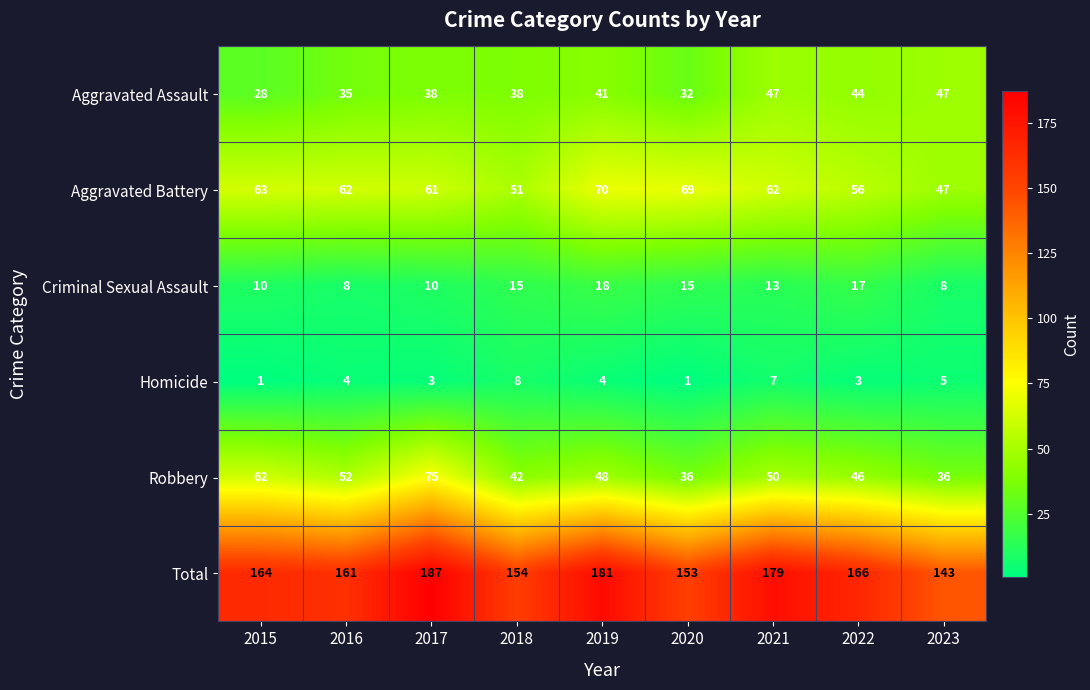

Rank the series at 2021 from highest to lowest value.

Total, Aggravated Battery, Robbery, Aggravated Assault, Criminal Sexual Assault, Homicide